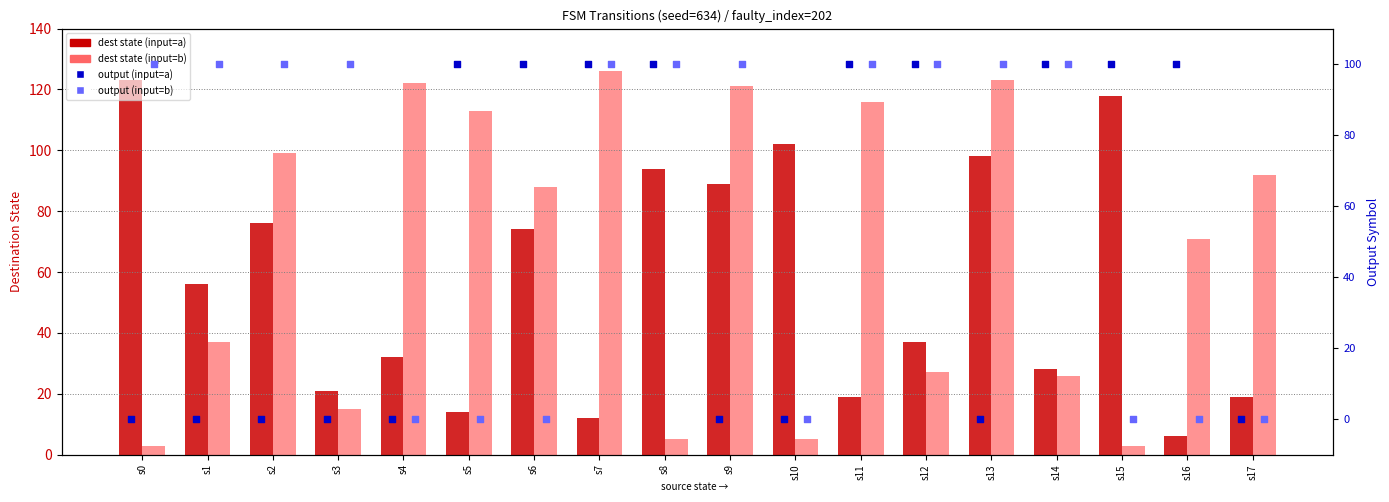

At which category is the sum across all series the highest?

s7